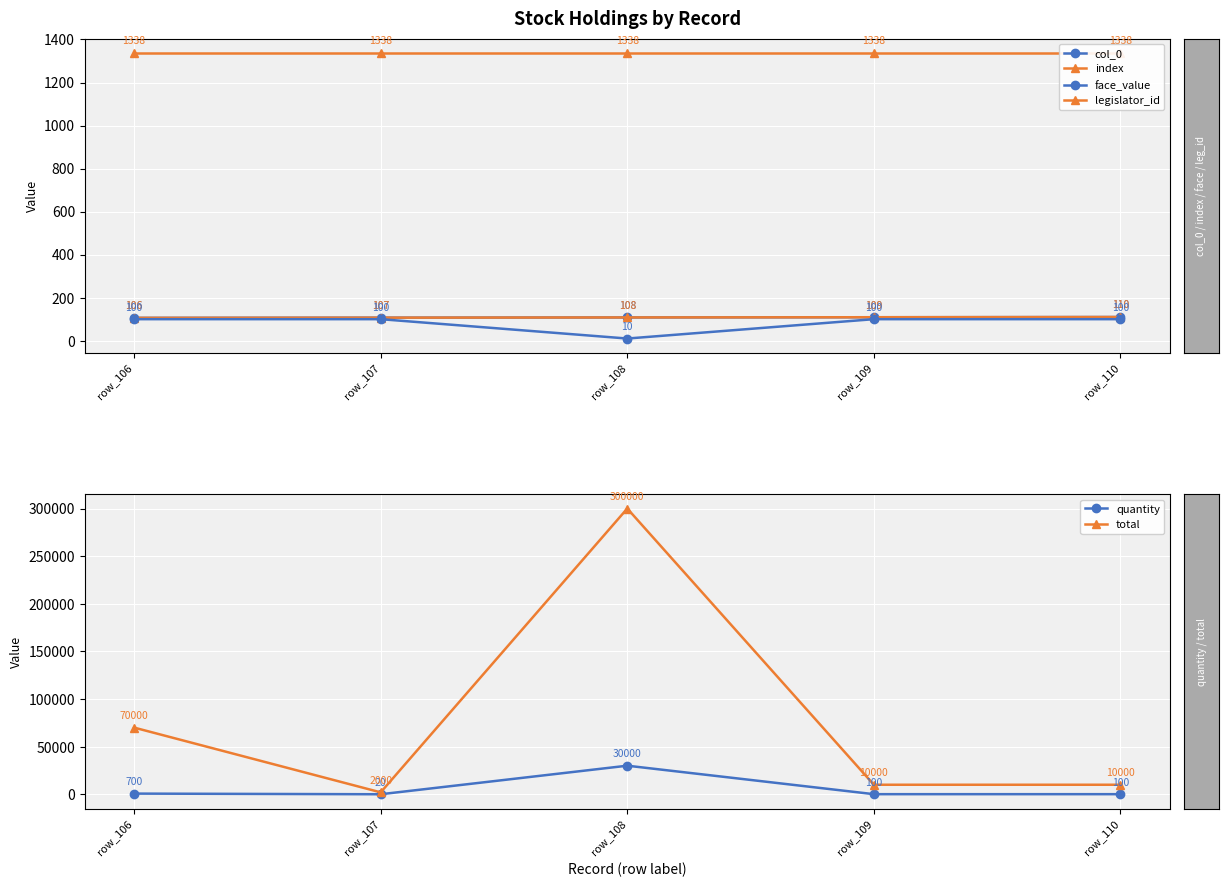

Which series has the largest range (max minus min)?

total